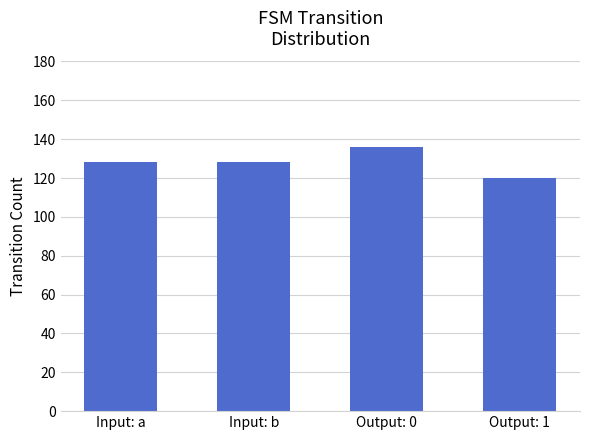

What is the value of the 2nd bar from the left?

128